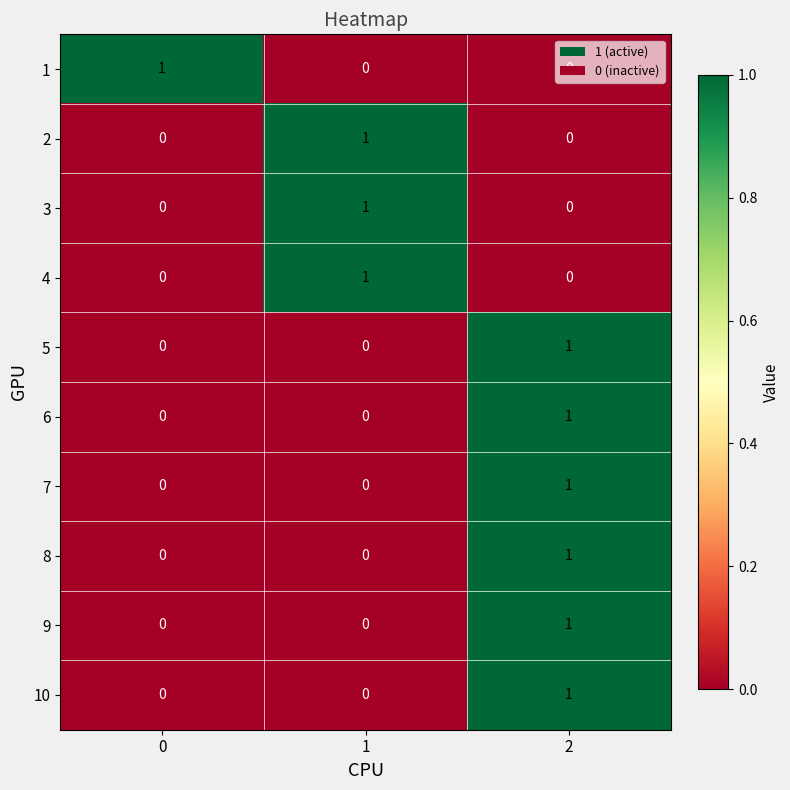

How many 8 values are between 0 and 1?

3